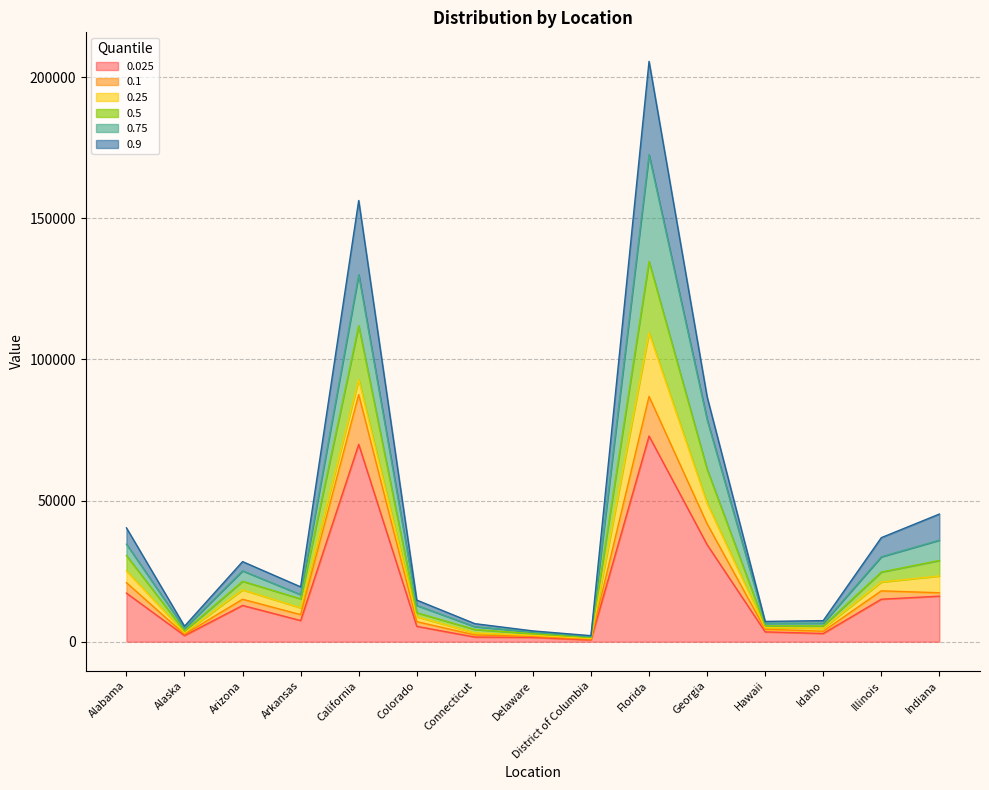

What is the difference between the 0.1 values at District of Columbia and Arkansas?

8731